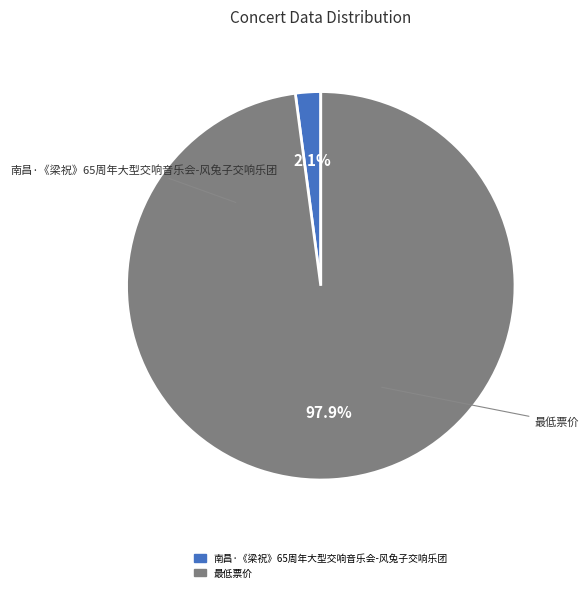

Which category has the smallest portion of the pie?

南昌·《梁祝》65周年大型交响音乐会-风兔子交响乐团